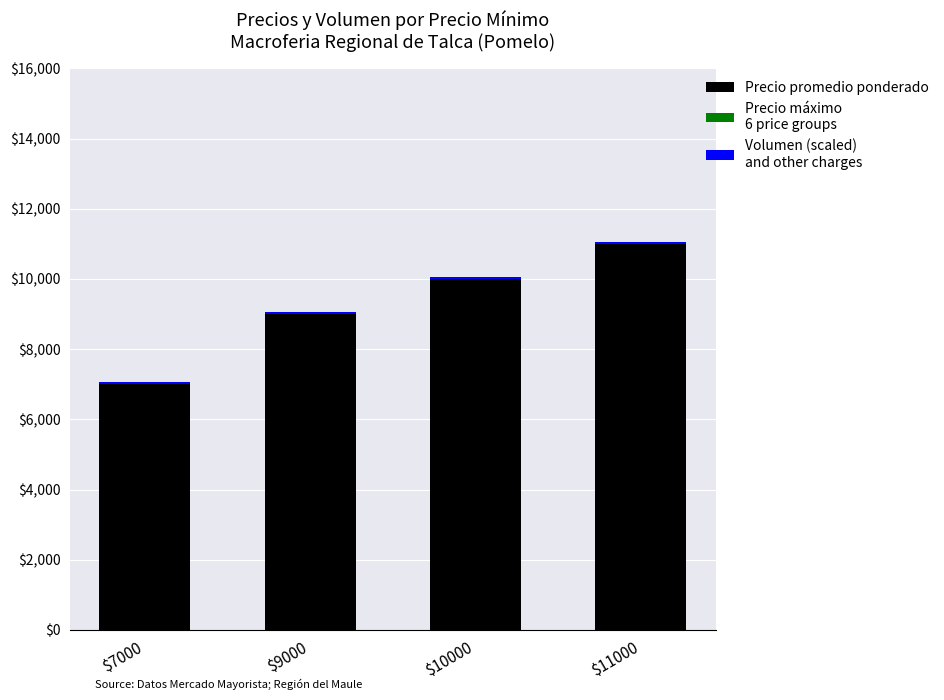

At which category is the sum across all series the highest?

$11000